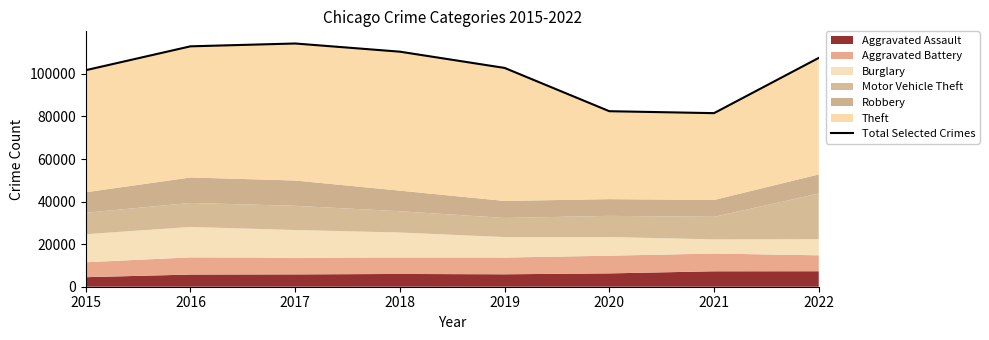

Count the number of values greater than 107516.

3